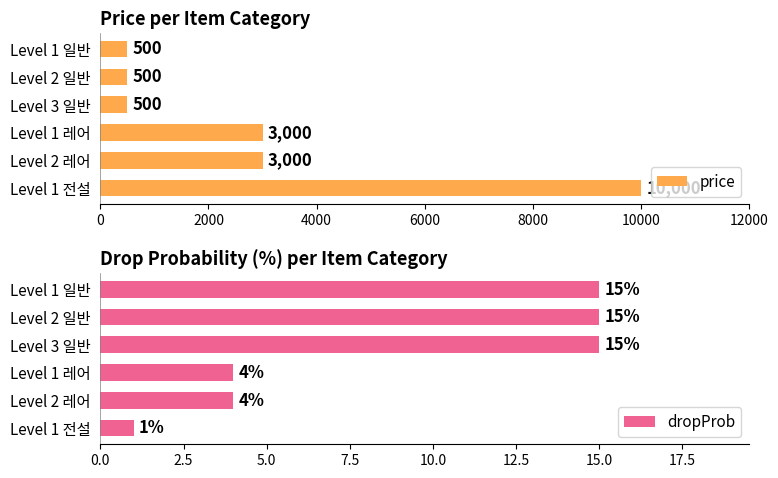

What is the approximate value of price at Level 2 일반?

500